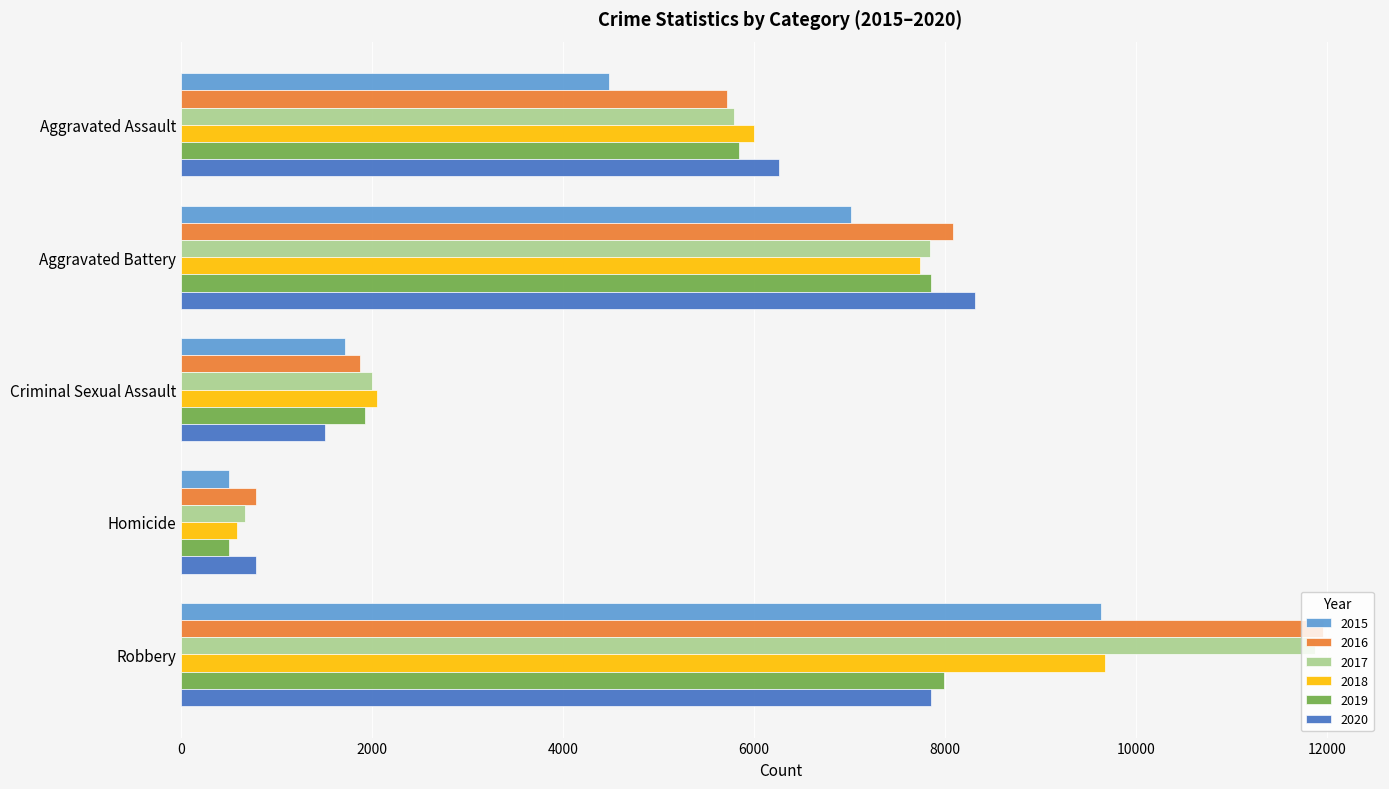

Which series has the largest range (max minus min)?

2017